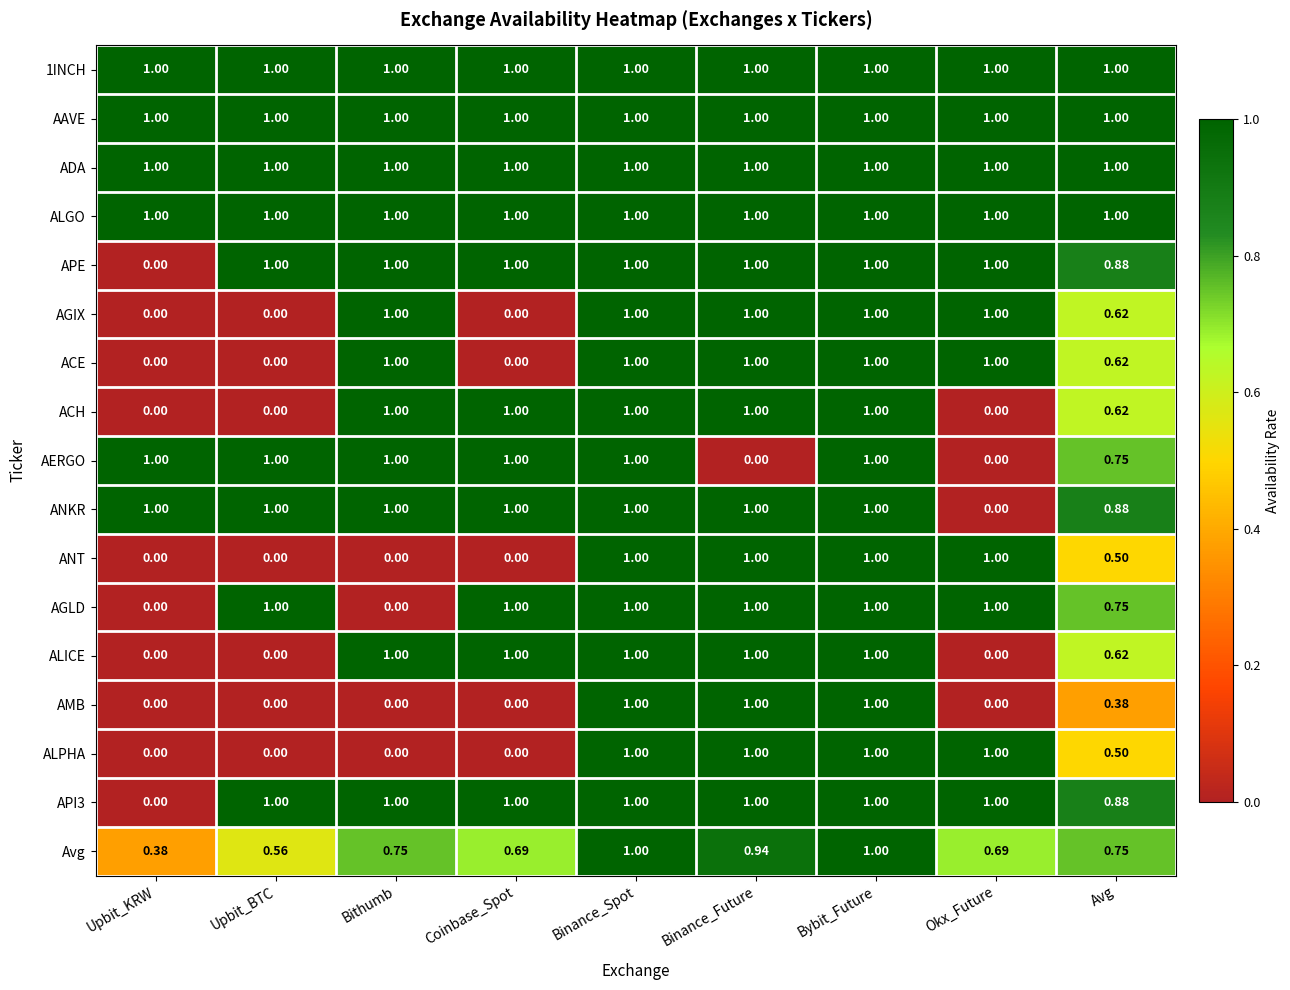

Is the value of AMB at Okx_Future greater than the value of Avg at Upbit_KRW?

No